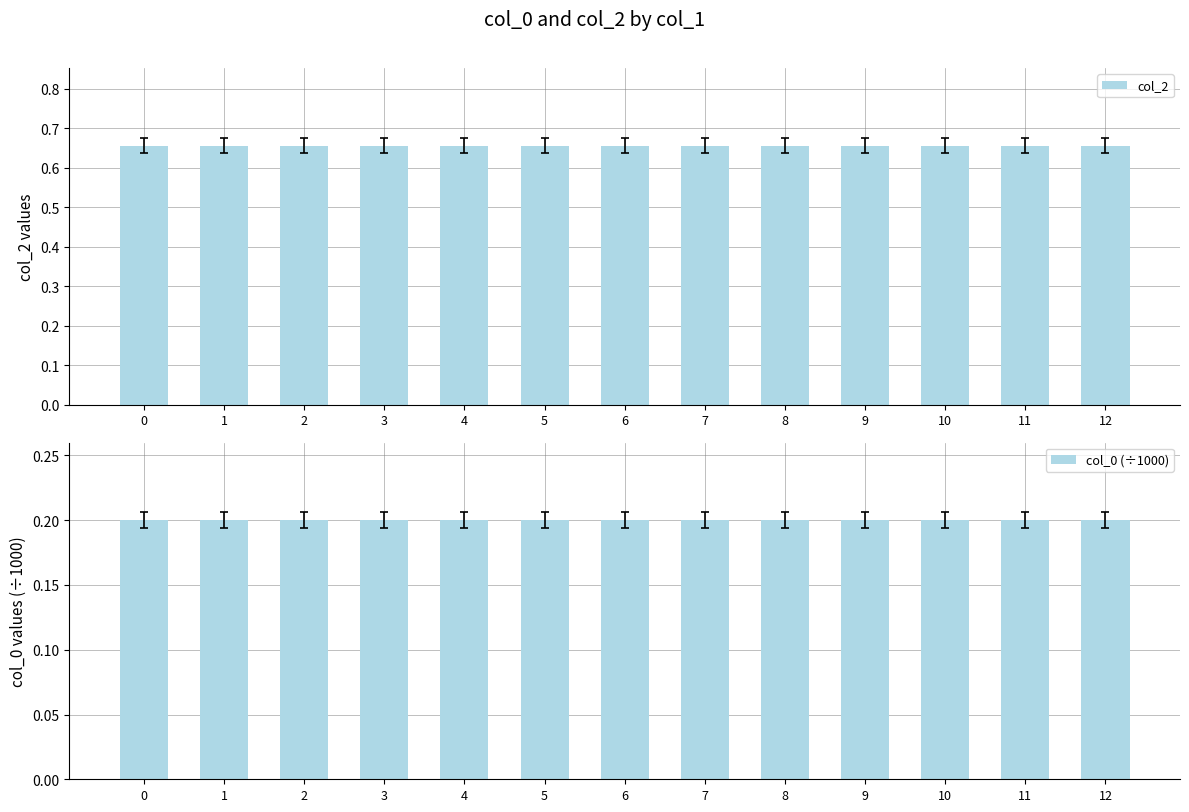

Which series has the largest total across all categories?

col_2